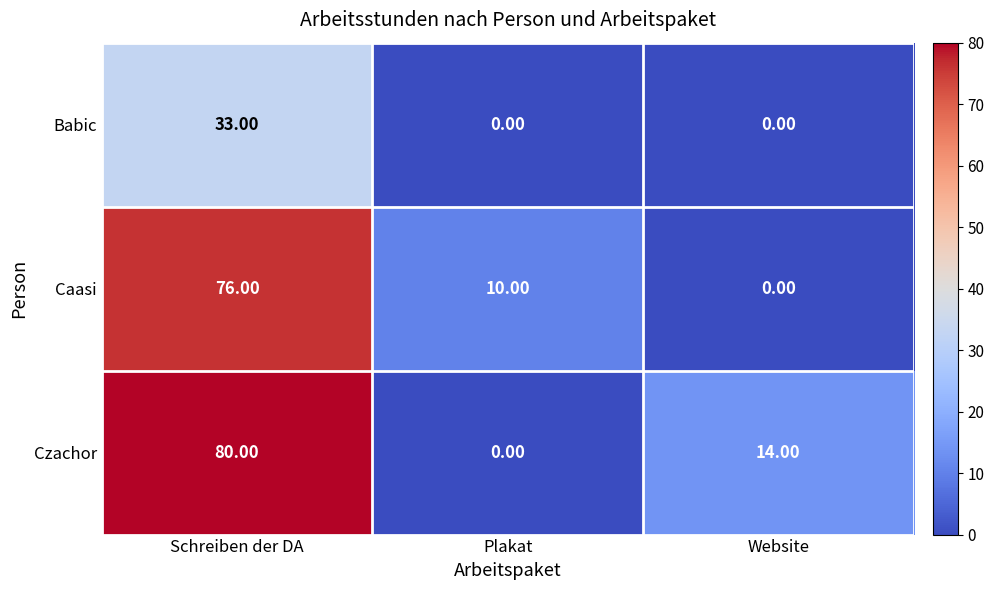

What is the sum of all Czachor values?

94